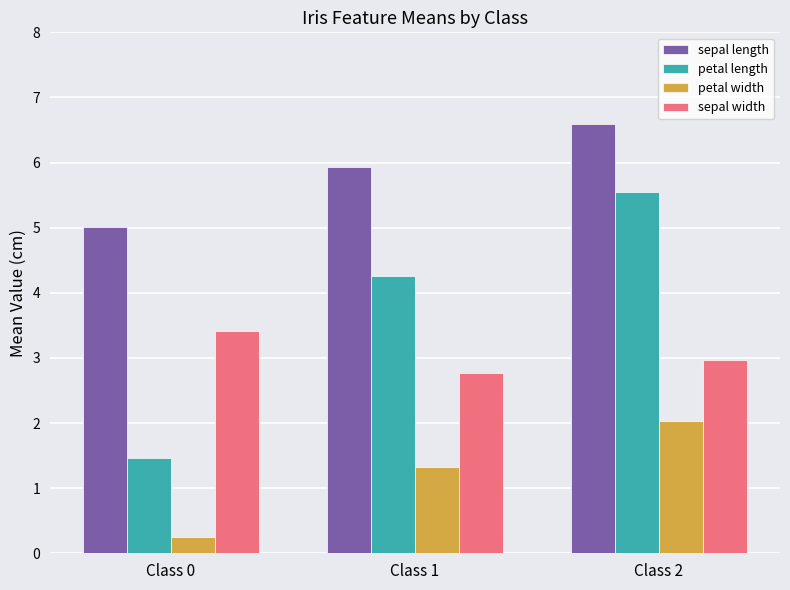

How many groups of bars are there?

3